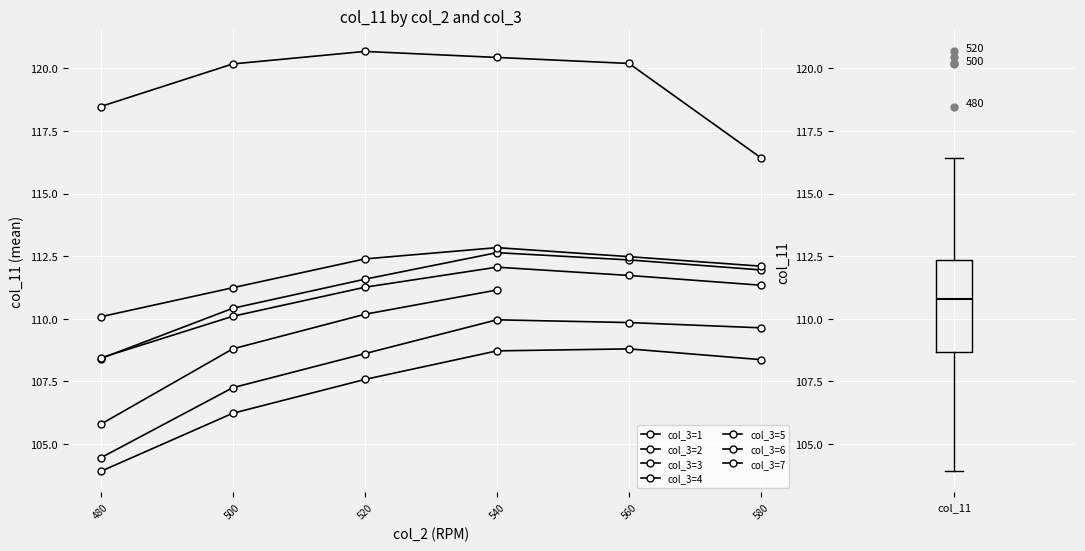

How many values are below 111?

20